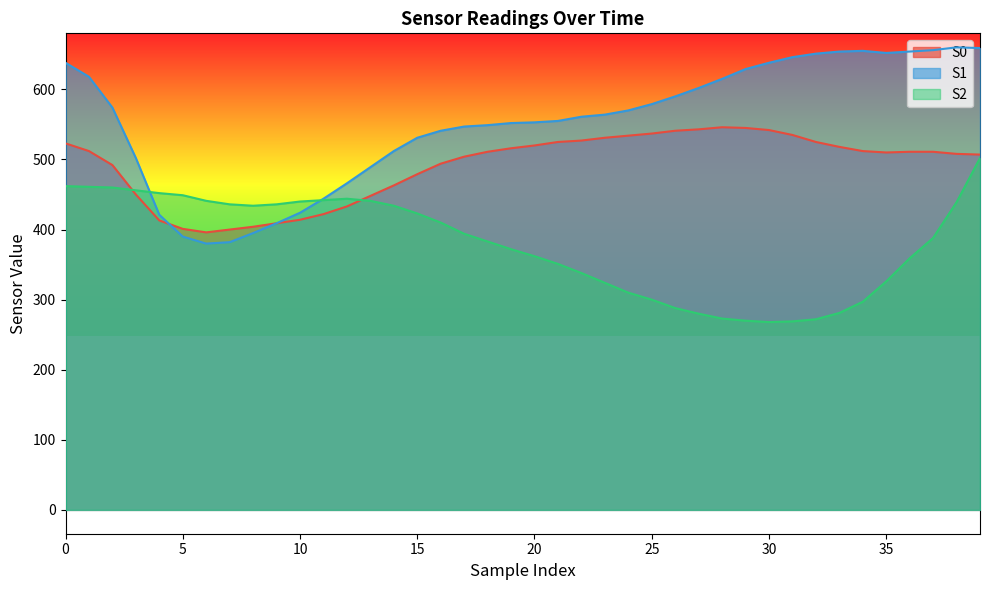

Rank the series by their maximum value, from highest to lowest.

S1, S0, S2